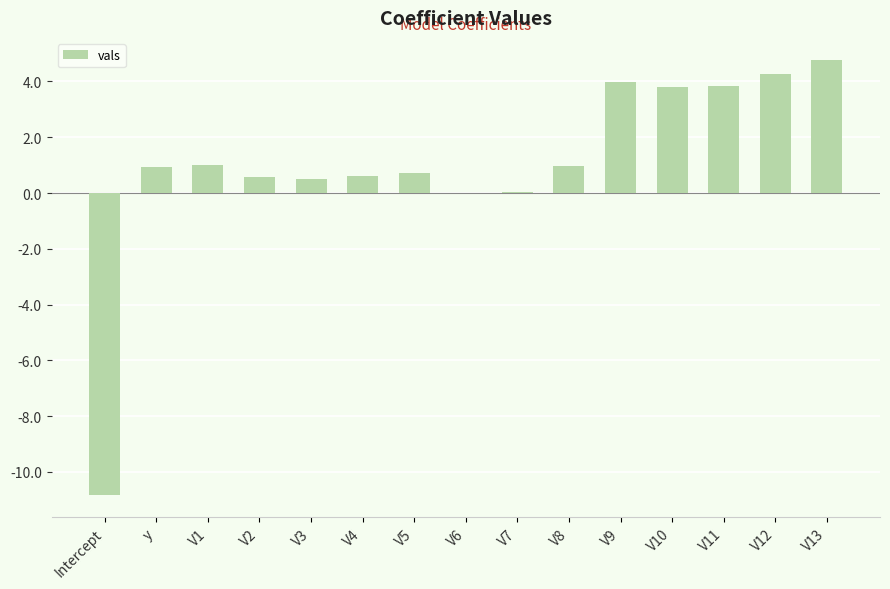

What is the sum of the values at y and V1?

1.9